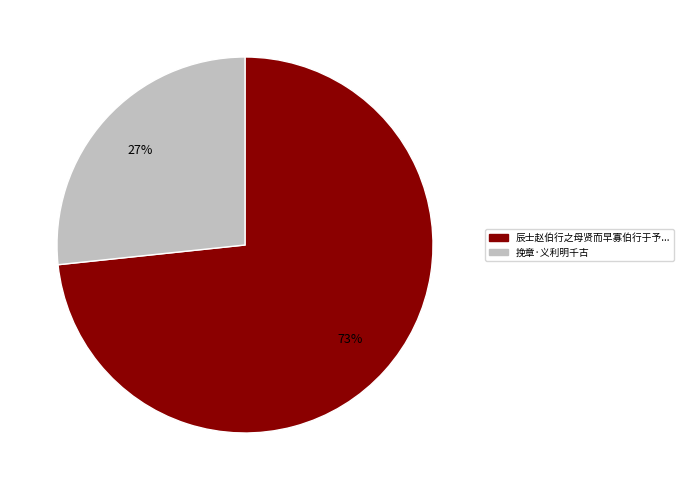

Is there a majority slice in this chart?

Yes